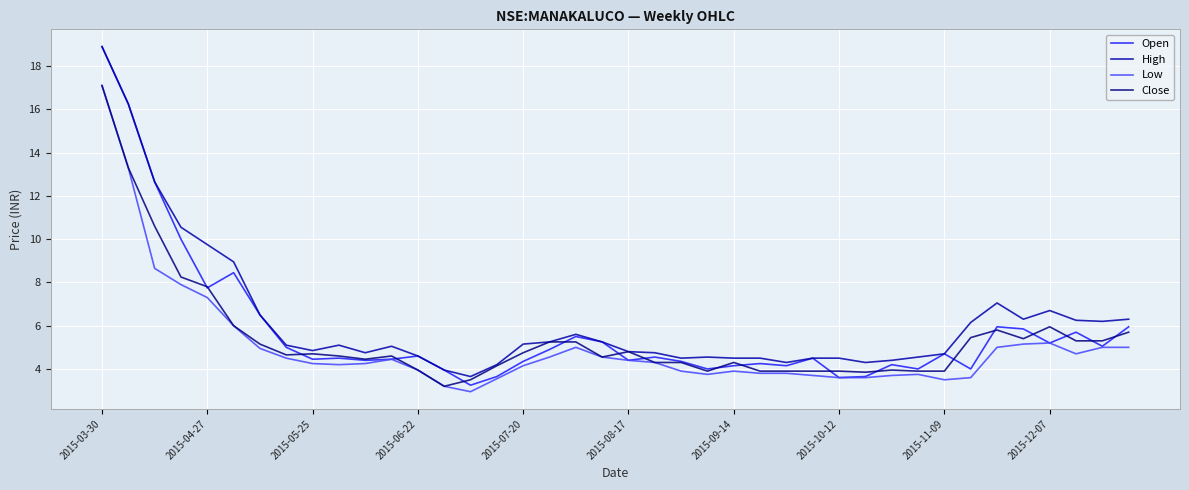

Which series has the largest range (max minus min)?

Open